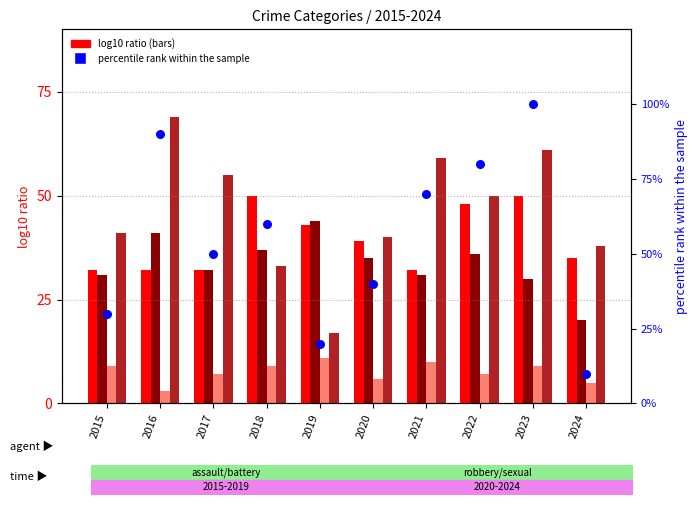

Which series reaches the maximum Y coordinate?

percentile rank within the sample